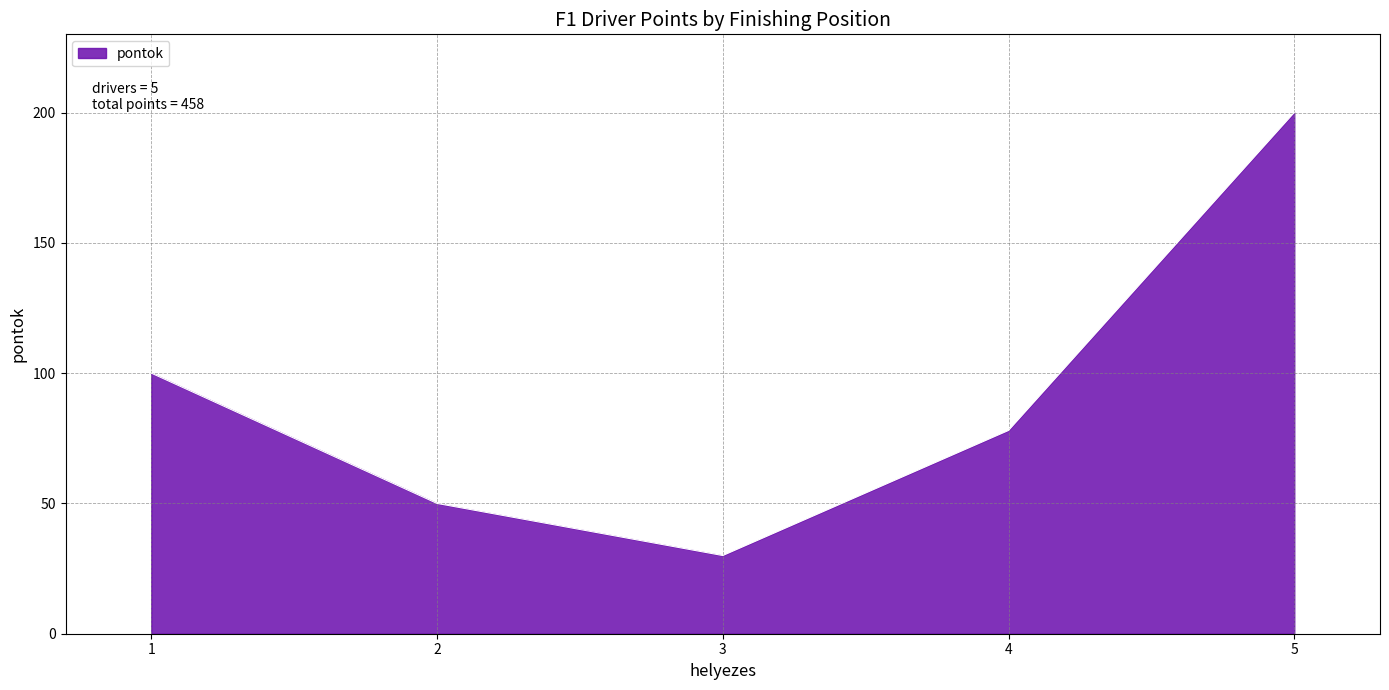

What is the approximate value at 3, to the nearest 5?

30